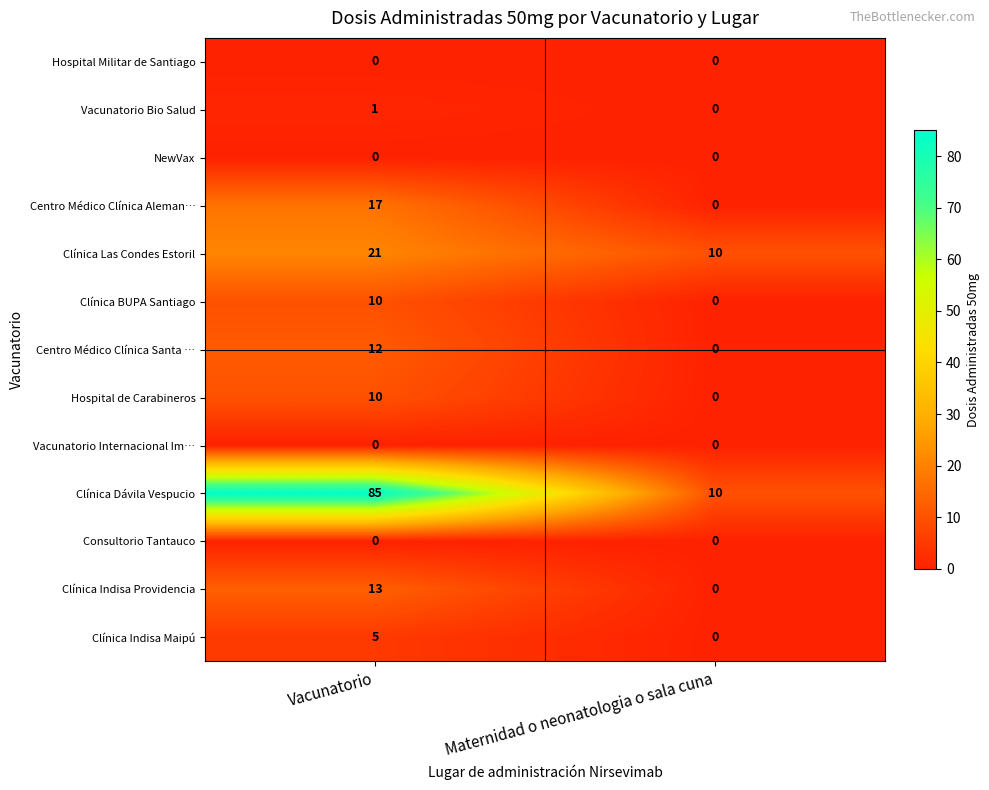

Where is Vacunatorio Bio Salud nearest to the value 0?

Maternidad o neonatologia o sala cuna